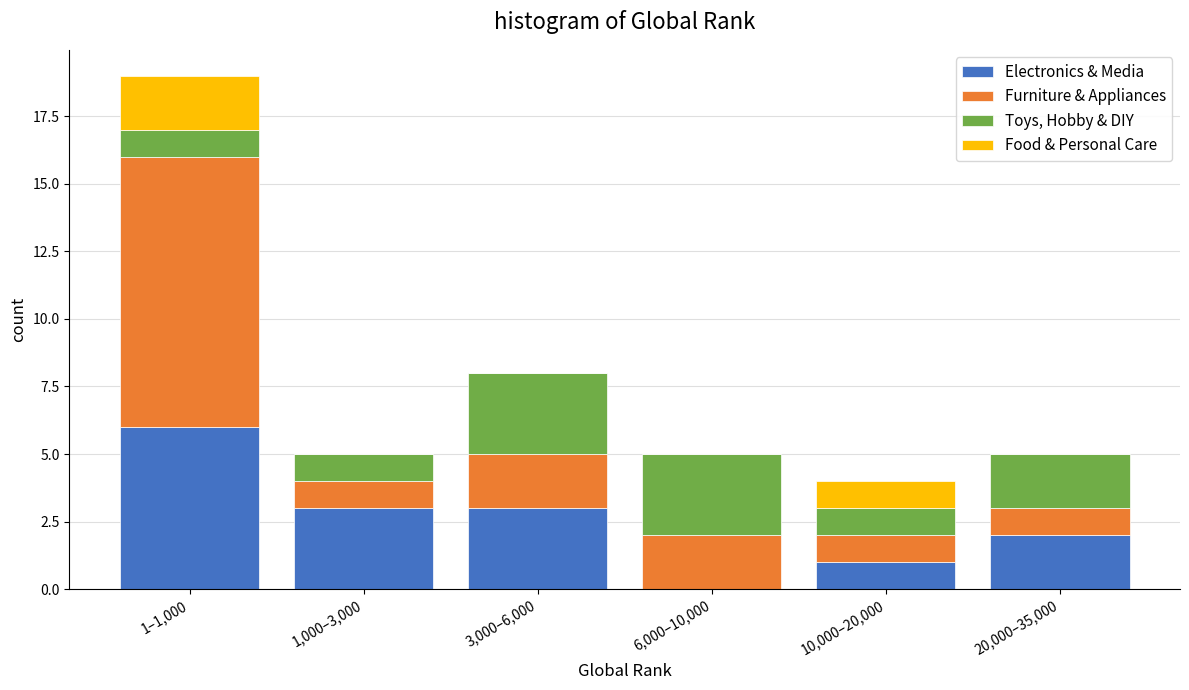

Reading right to left, list the values for the Electronics & Media series.

20,000–35,000=2	10,000–20,000=1	6,000–10,000=0	3,000–6,000=3	1,000–3,000=3	1–1,000=6